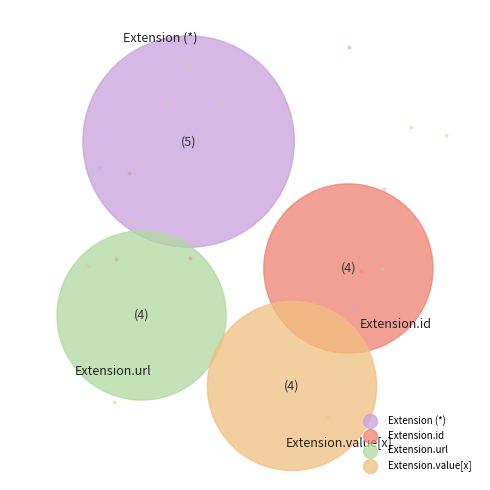

The Extension.value[x] slice represents 14% of the pie. True or false?

False